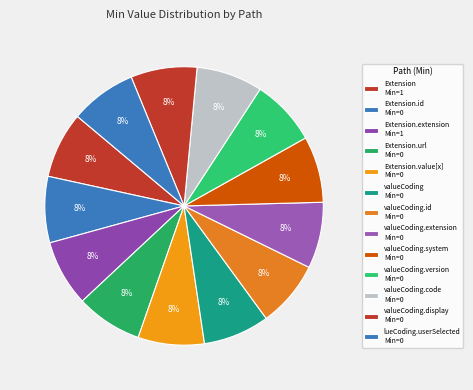

How many segments does this pie chart have?

13